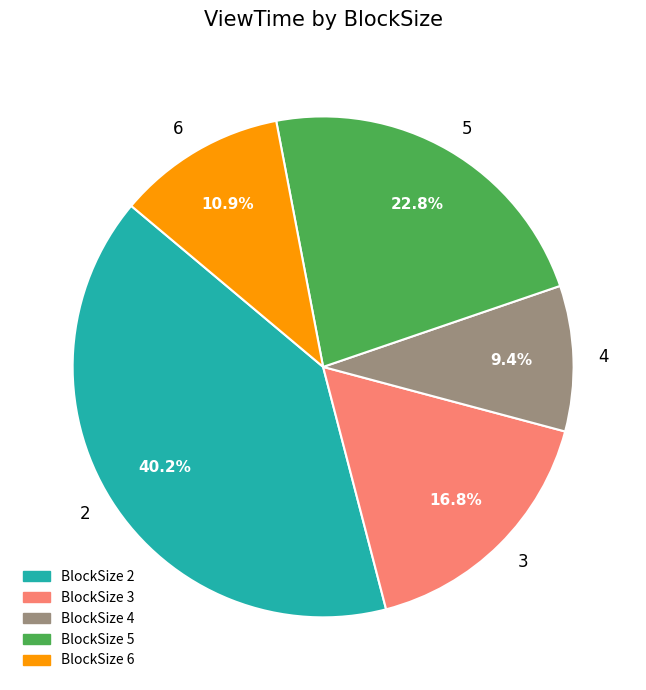

Rank the categories by value from lowest to highest.

4, 6, 3, 5, 2